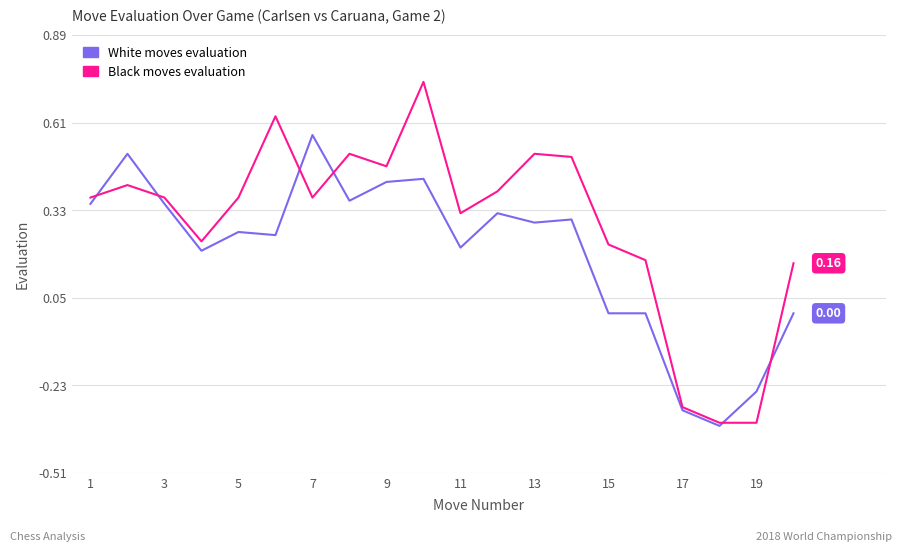

Does the chart have visible grid lines?

Yes